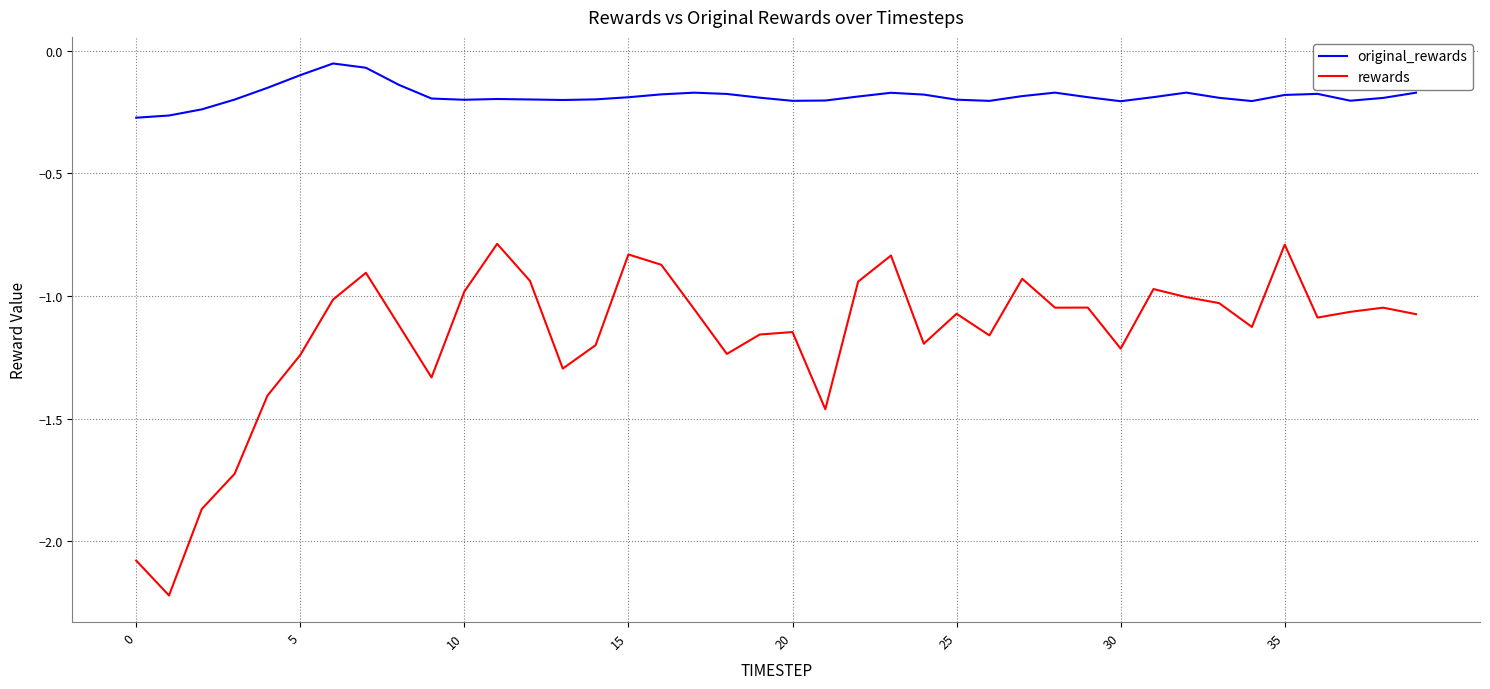

Which series has the largest range (max minus min)?

rewards